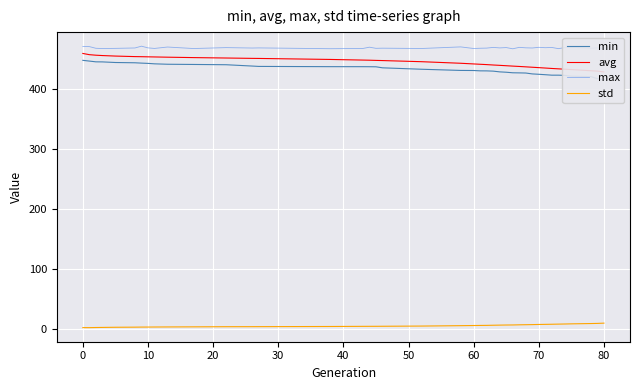

True or false: max and std cross at least once.

False